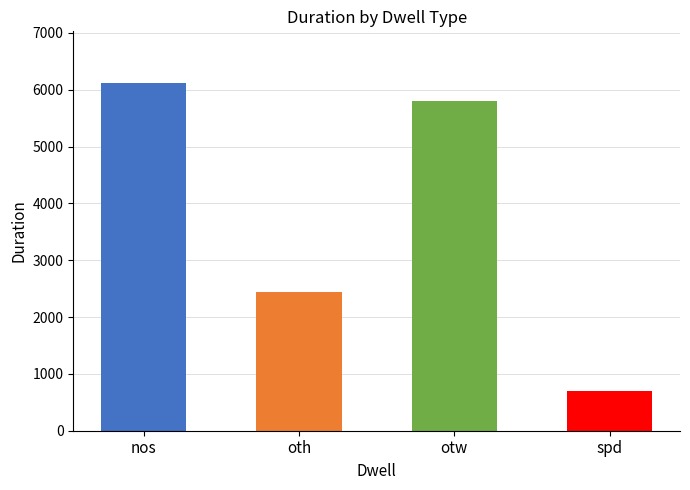

Where is the data nearest to the value 3401?

oth